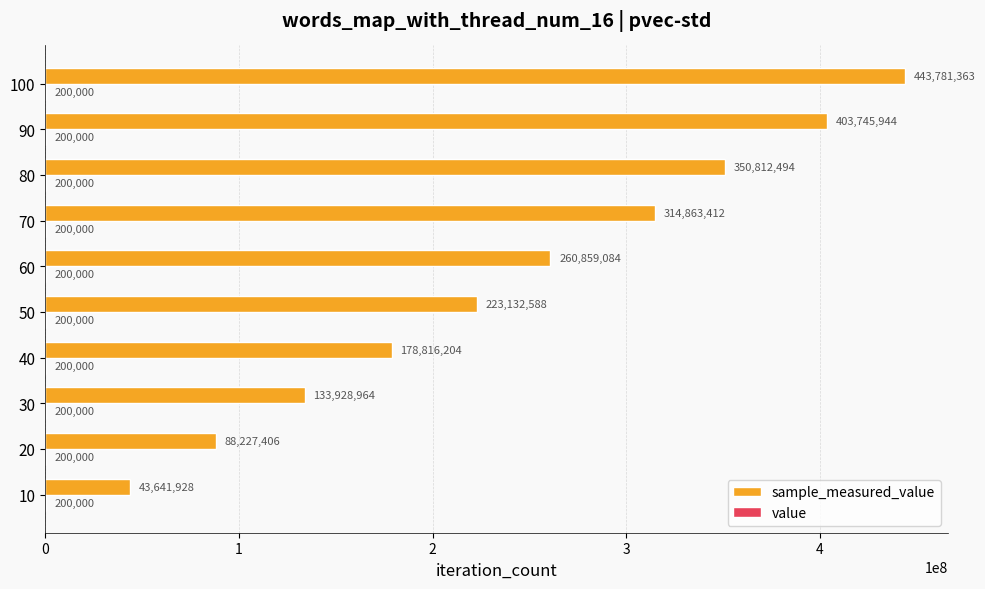

At which category is the sum across all series the highest?

100